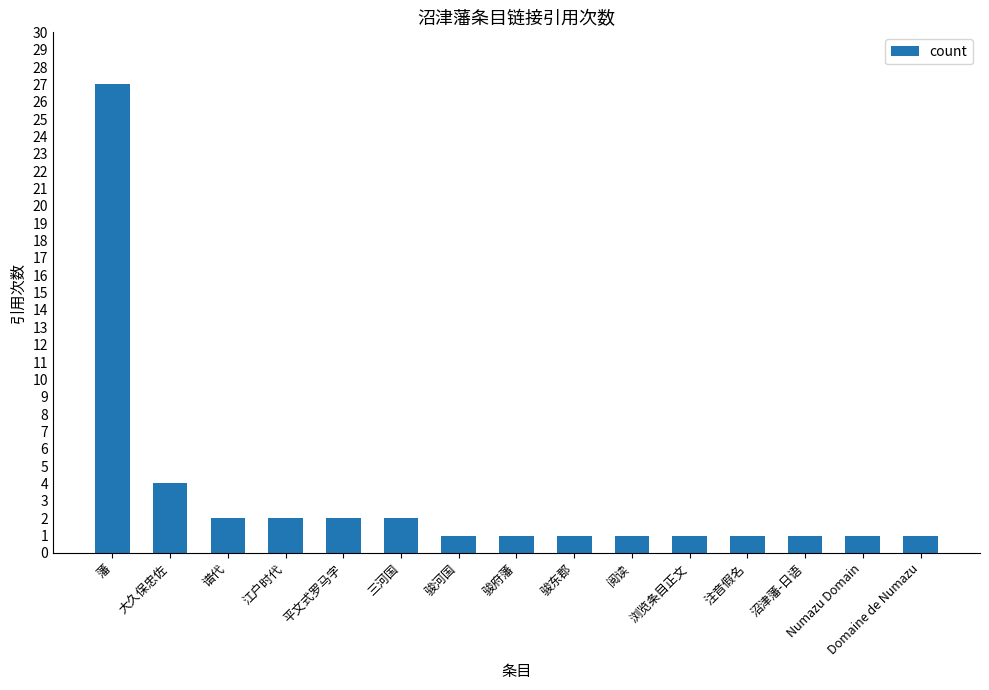

What is the approximate value at 沼津藩-日语?

1